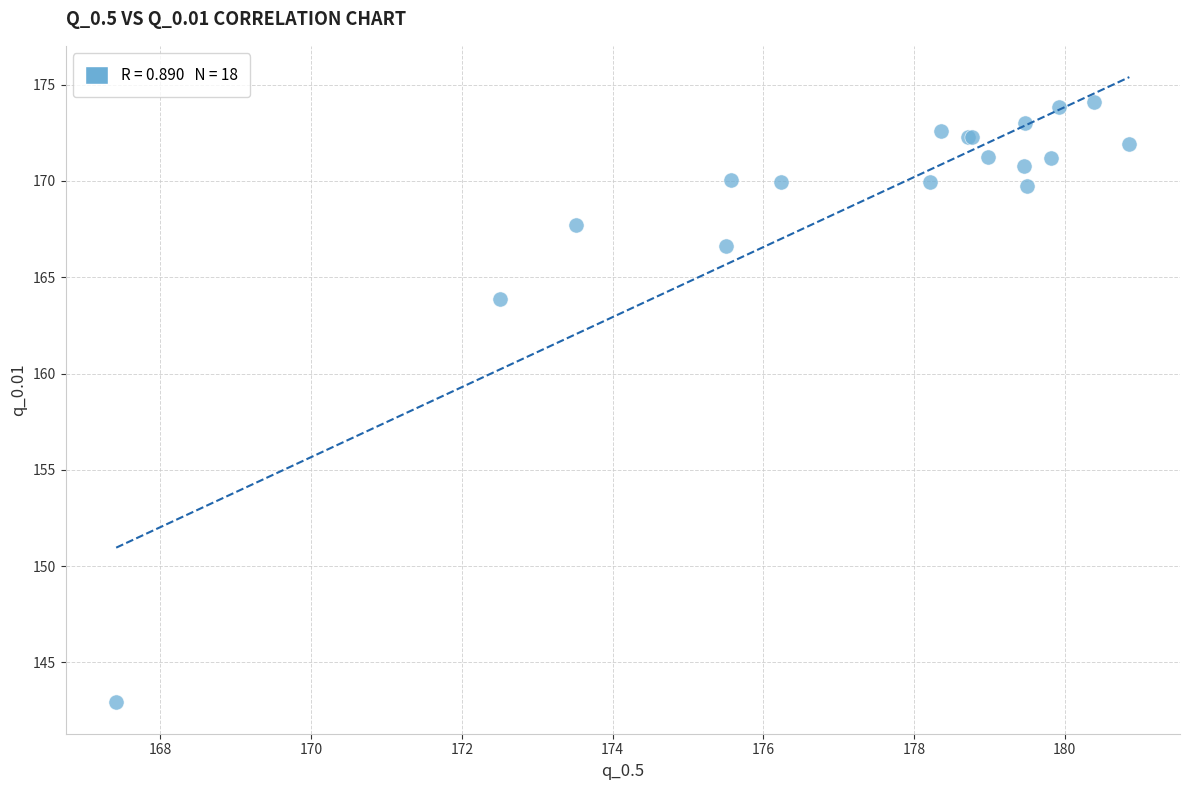

What Y value in the scatter plot is closest to 158?

163.9